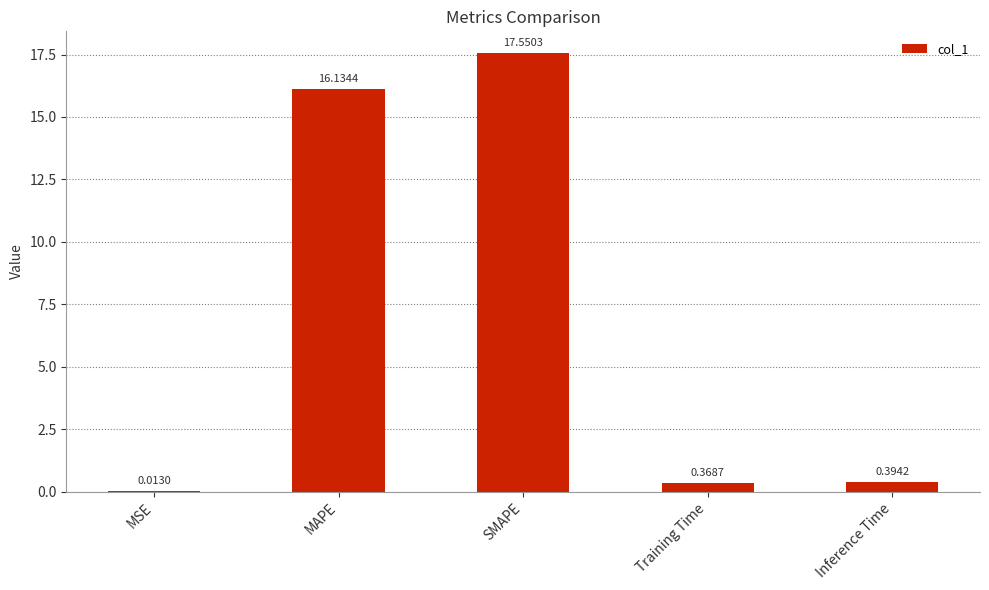

What is the sum of all values?

34.5